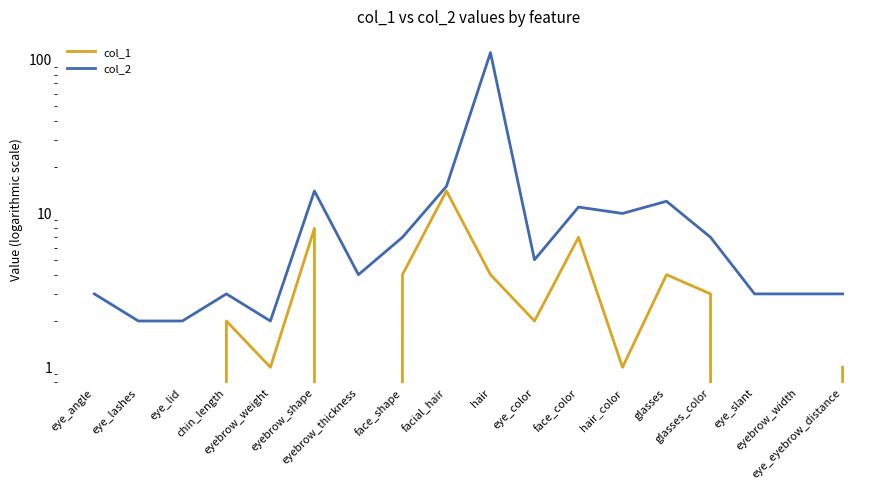

List the labels in order of col_2 value, largest first.

hair, facial_hair, eyebrow_shape, glasses, face_color, hair_color, face_shape, glasses_color, eye_color, eyebrow_thickness, eye_angle, chin_length, eye_slant, eyebrow_width, eye_eyebrow_distance, eye_lashes, eye_lid, eyebrow_weight